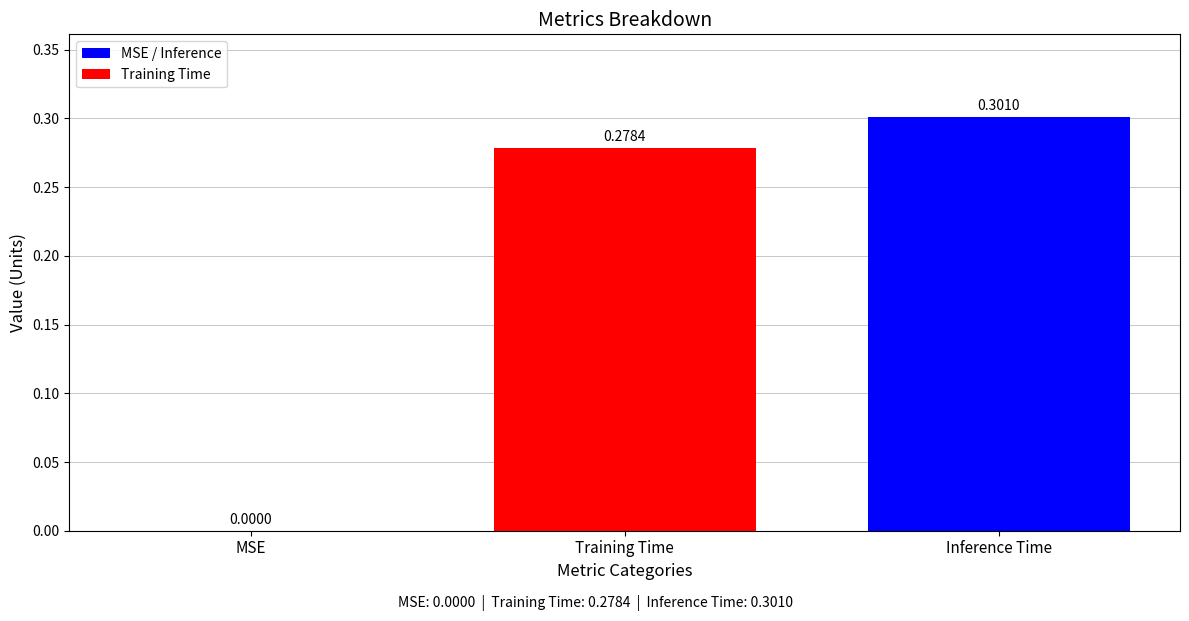

What is the sum of all values?

0.6